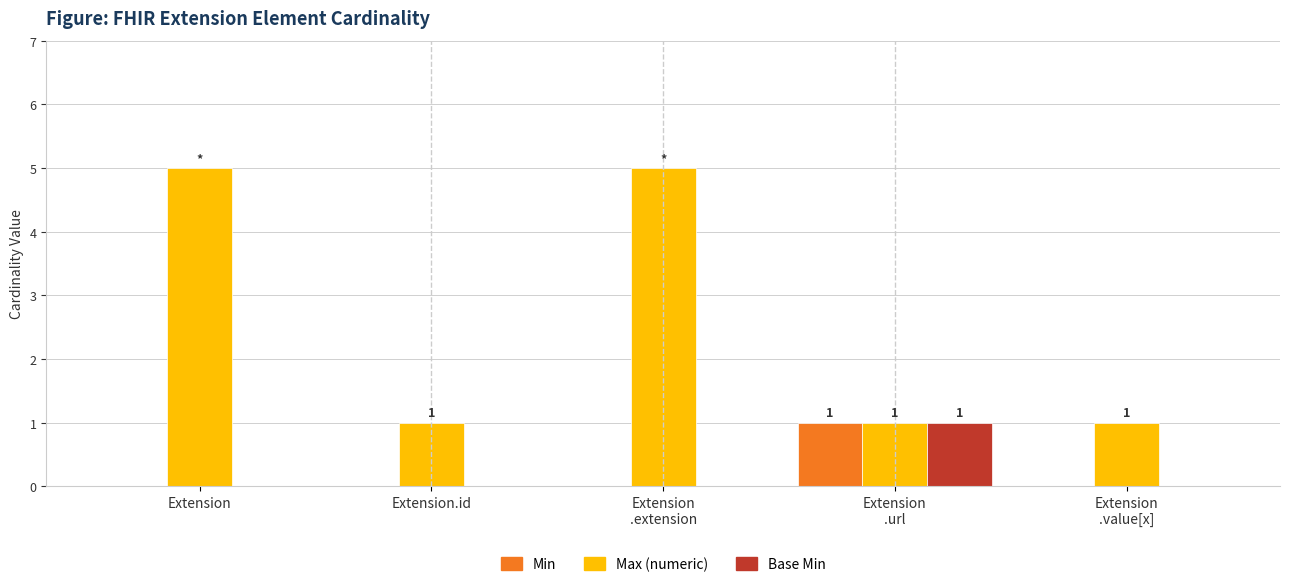

The Max (numeric) series shows 2 at Extension.id. True or false?

False